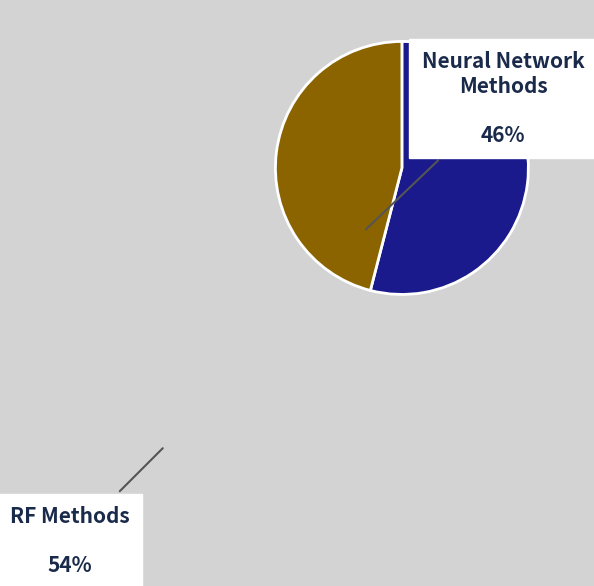

Does any single category account for the majority?

Yes